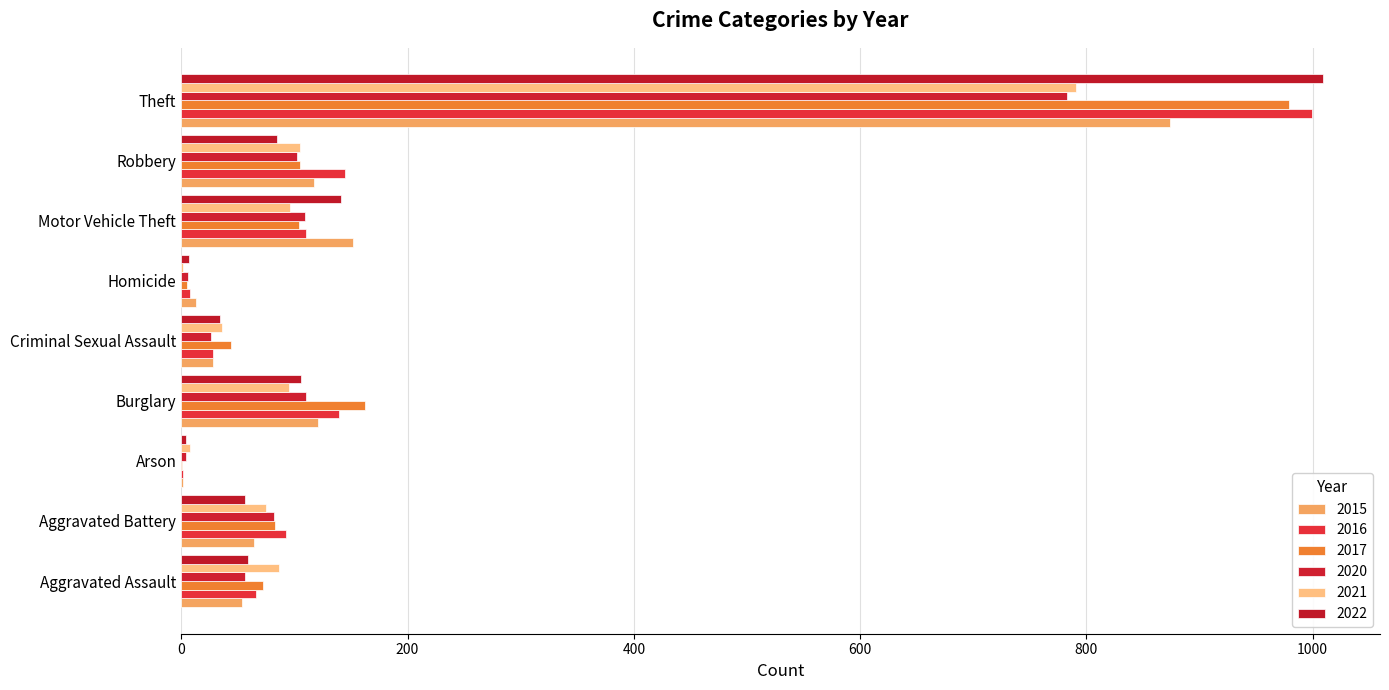

What is the approximate value of 2022 at Theft, to the nearest 100?

1000